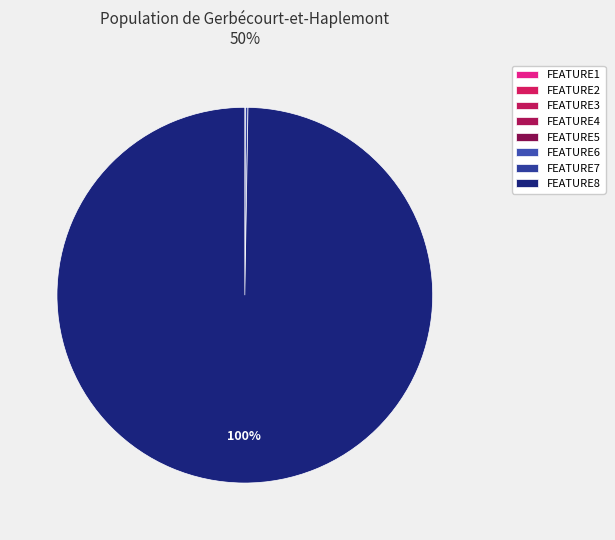

What is the largest slice in the pie chart?

FEATURE8